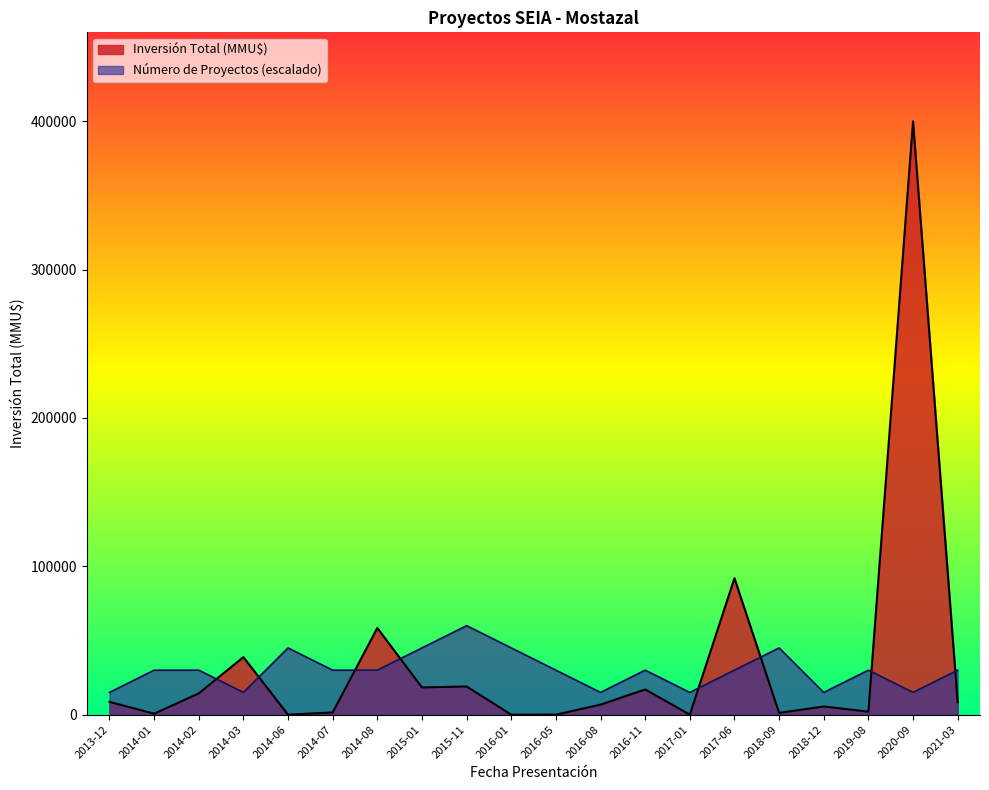

Reading right to left, what are all the values shown in this chart?

Número de Proyectos: 30000	15000	30000	15000	45000	30000	15000	30000	15000	30000	45000	60000	45000	30000	30000	45000	15000	30000	30000	15000
Inversión Total (MMU$): 8400	400000	2000	5500	1200	92000	20	17000	6750	10	0	19000	18360	58437	1492	0	38800	14330	650	8640